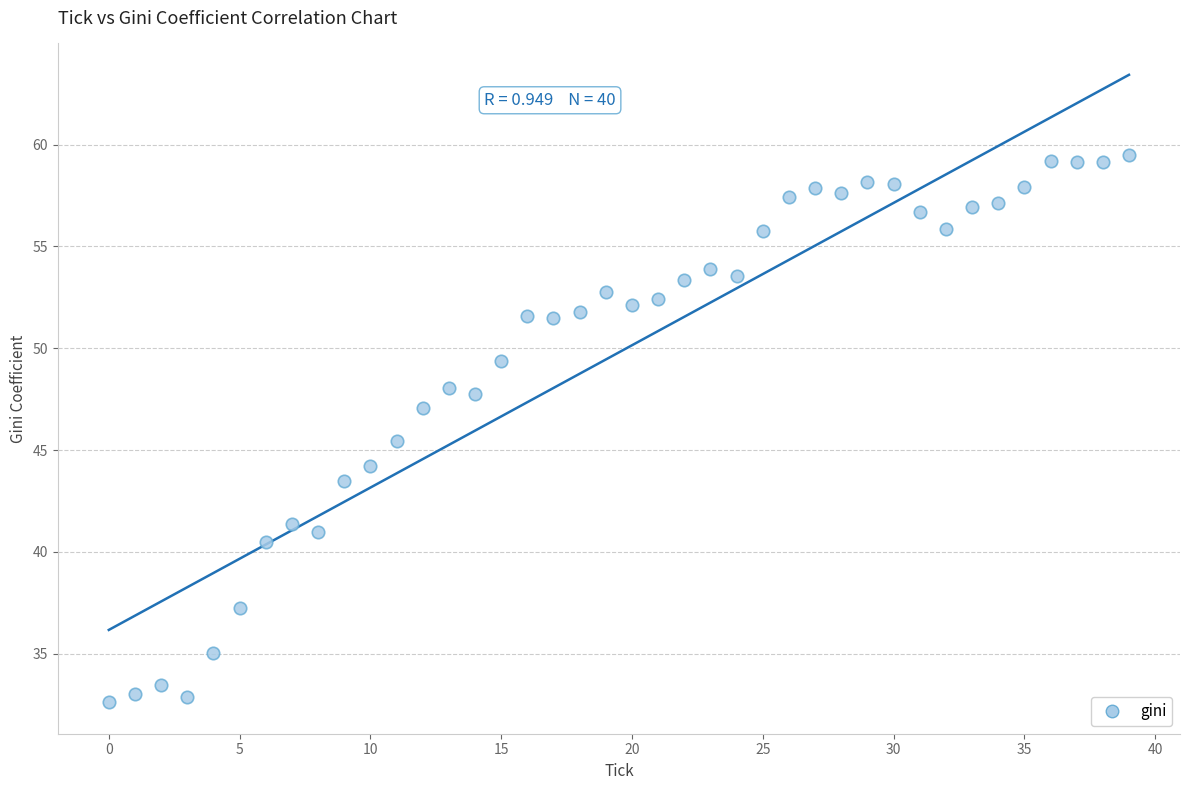

What Y value in the scatter plot is closest to 46?

45.4